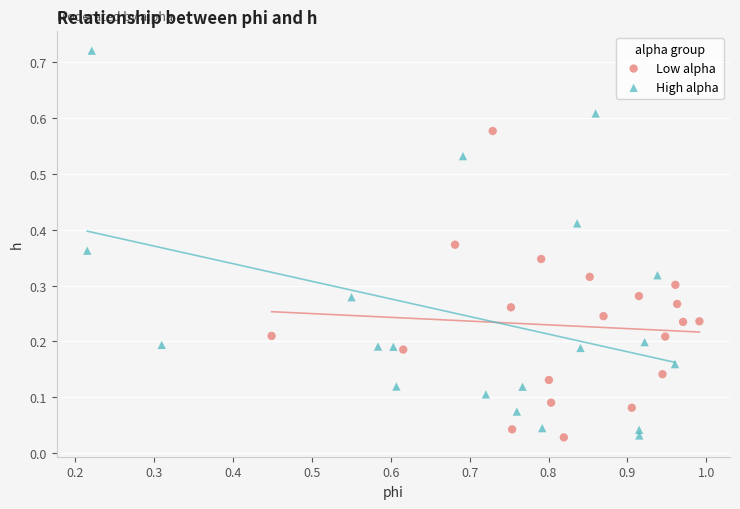

Which series contains the highest Y value?

High alpha